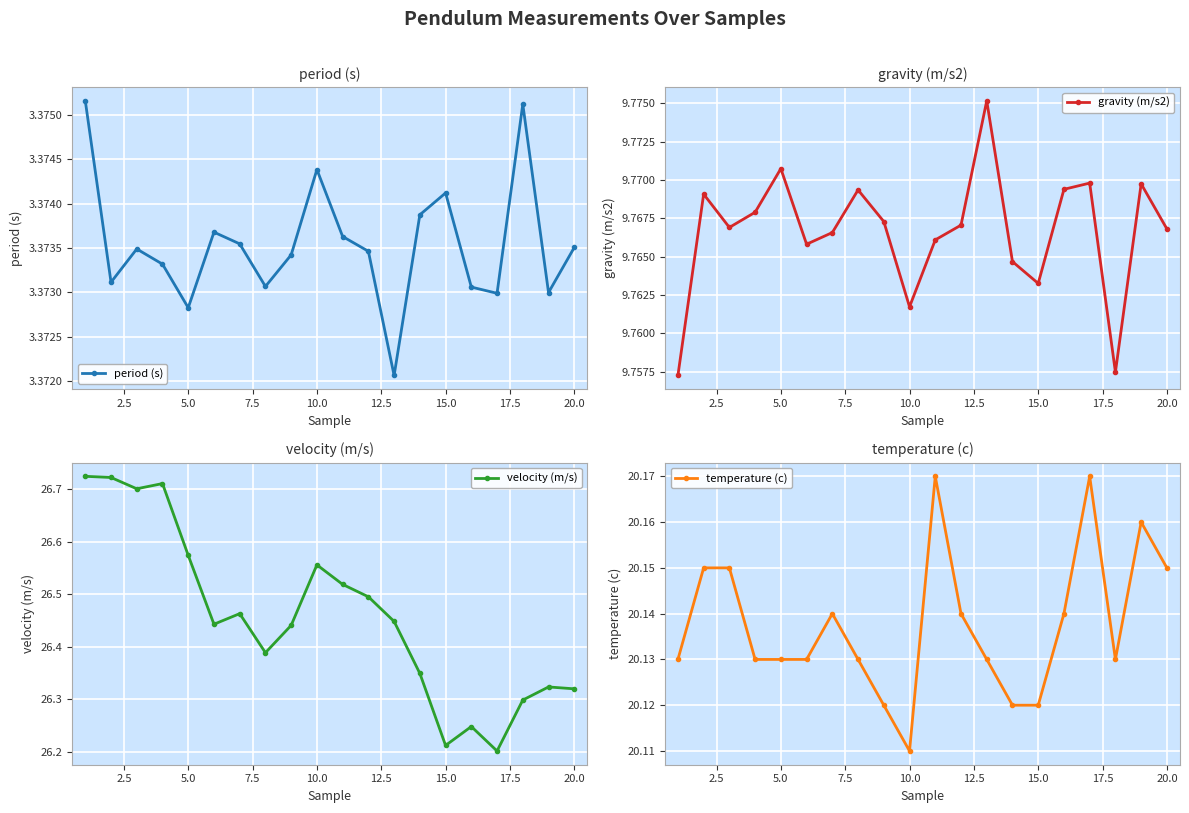

In period (s), how many points are higher than both neighbors (excluding endpoints)?

5